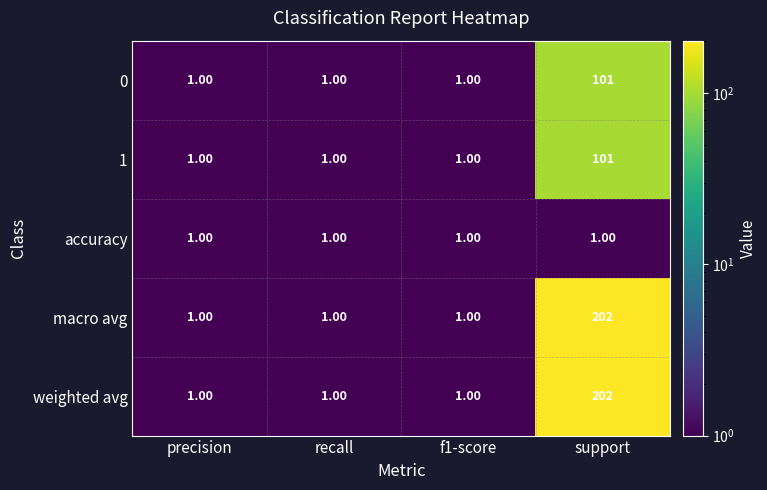

What is the greatest value displayed?

202